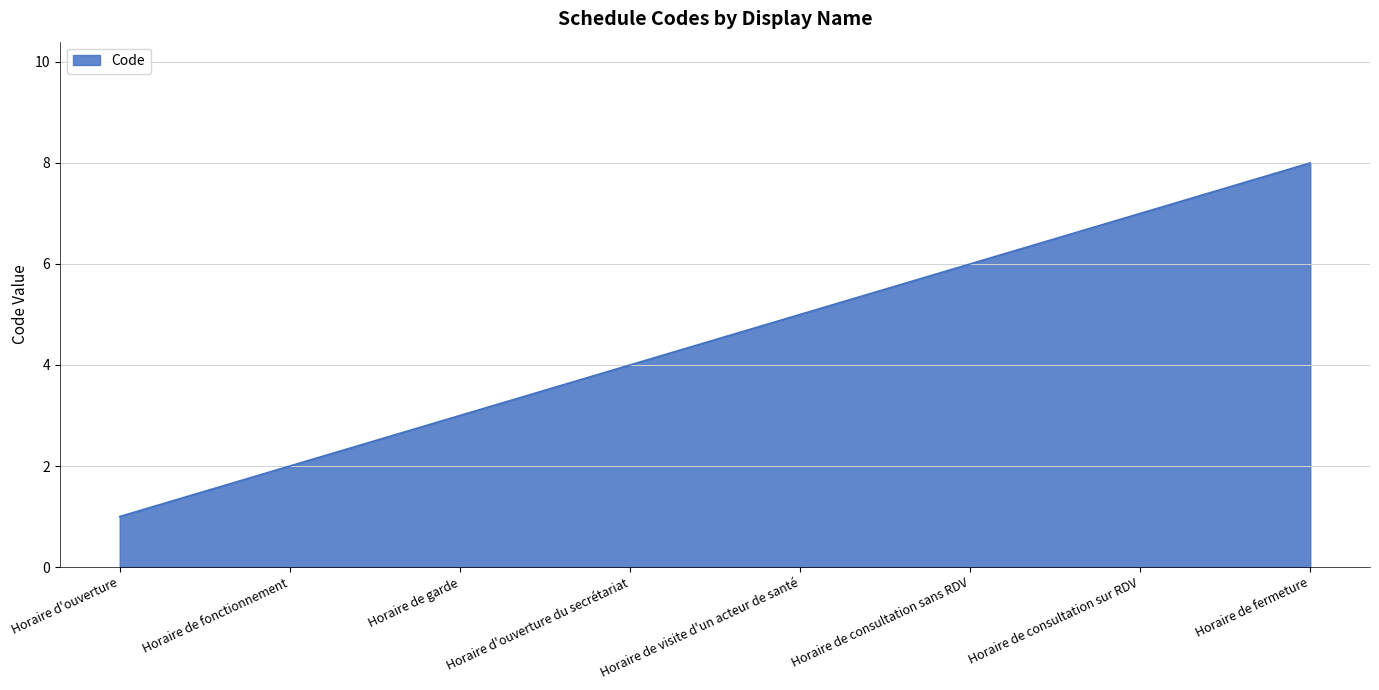

List the labels in order of value, largest first.

Horaire de fermeture, Horaire de consultation sur RDV, Horaire de consultation sans RDV, Horaire de visite d'un acteur de santé, Horaire d'ouverture du secrétariat, Horaire de garde, Horaire de fonctionnement, Horaire d'ouverture